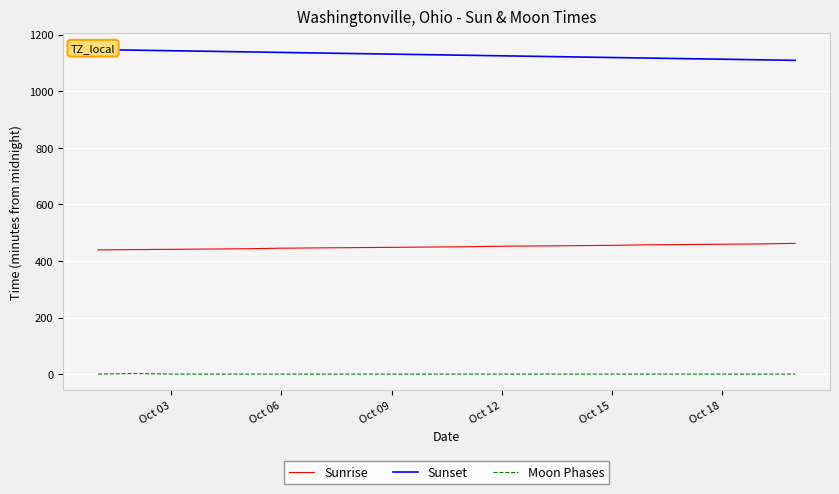

True or false: Moon Phases and Sunrise intersect in this chart.

False